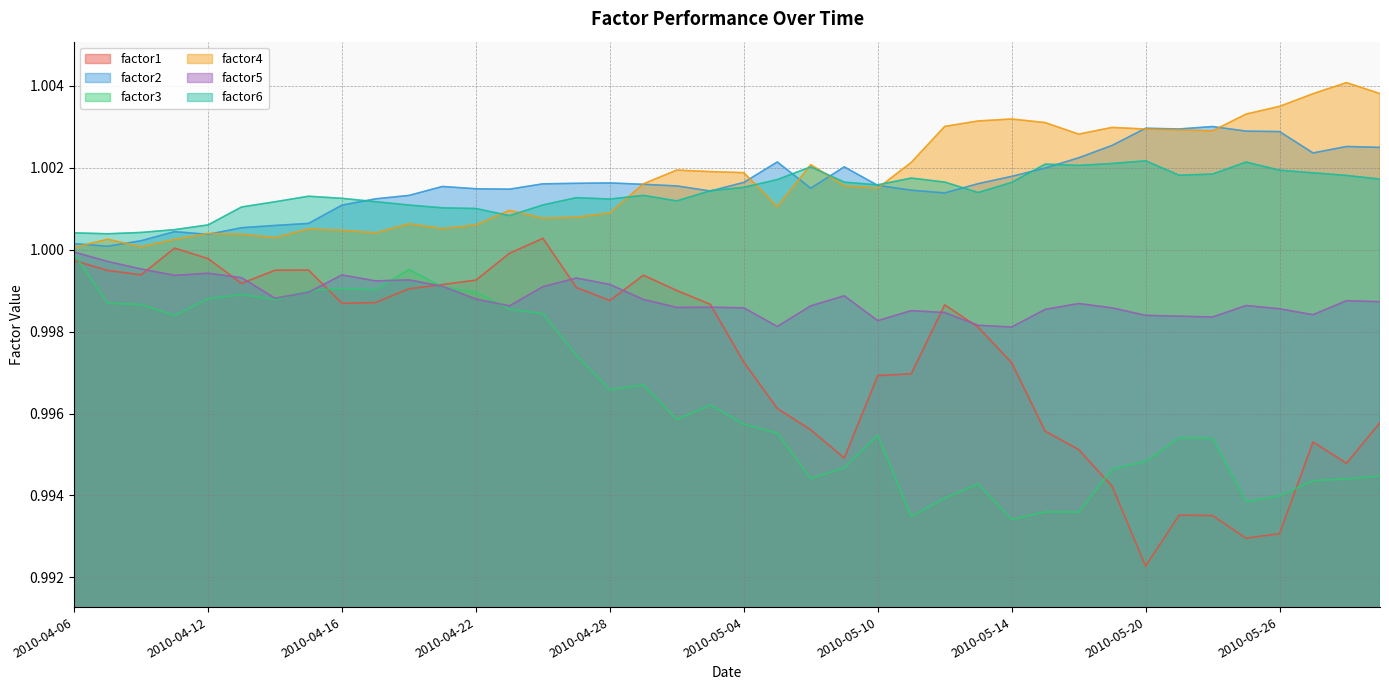

How many times do factor1 and factor3 cross each other?

5